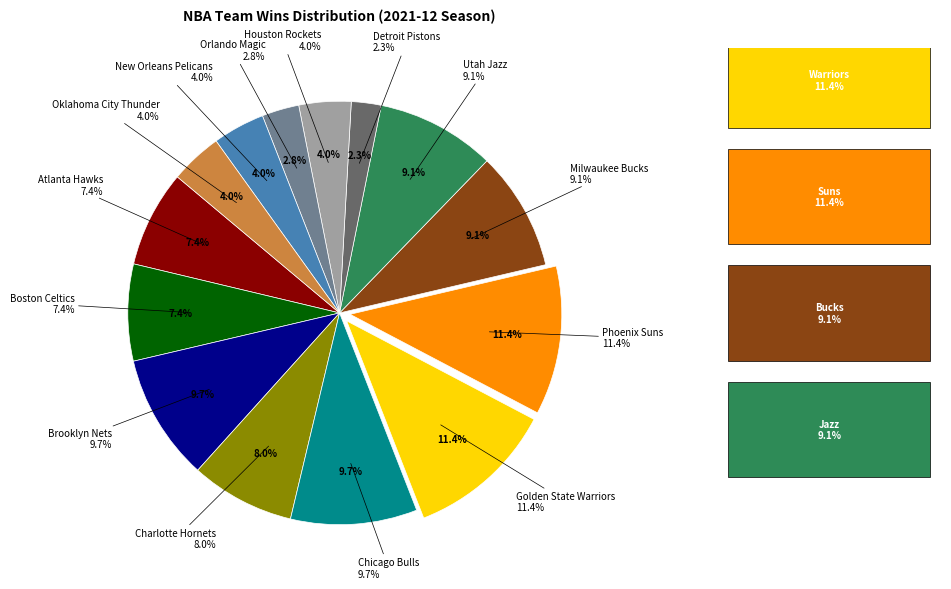

How much of the chart is everything except Detroit Pistons?

97.7%